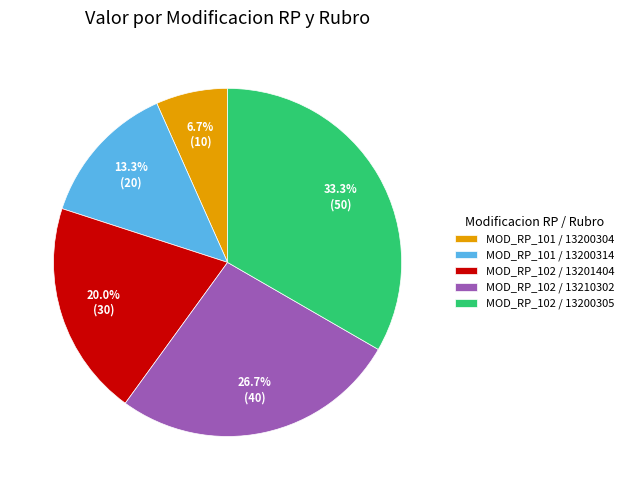

Combined, do MOD_RP_102 / 13201404 and MOD_RP_101 / 13200314 account for over 50%?

No